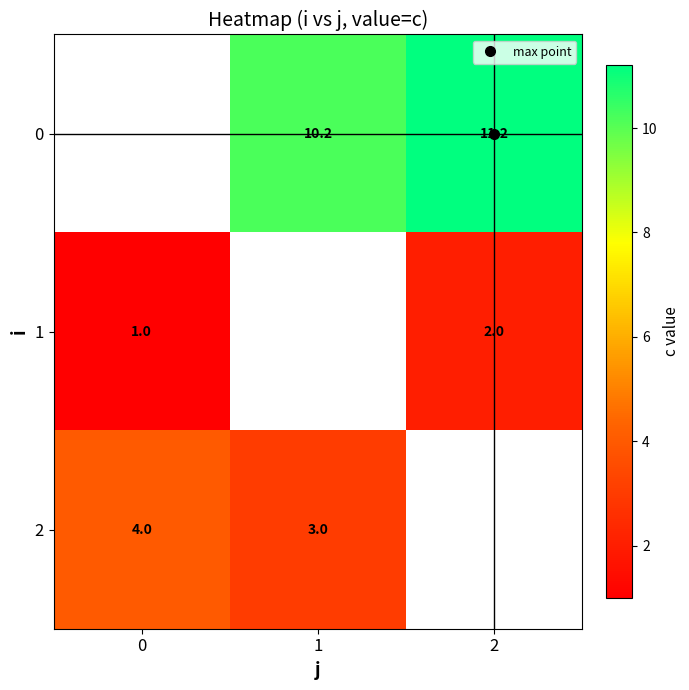

What is the spread (max minus min) of values at 1?

7.2